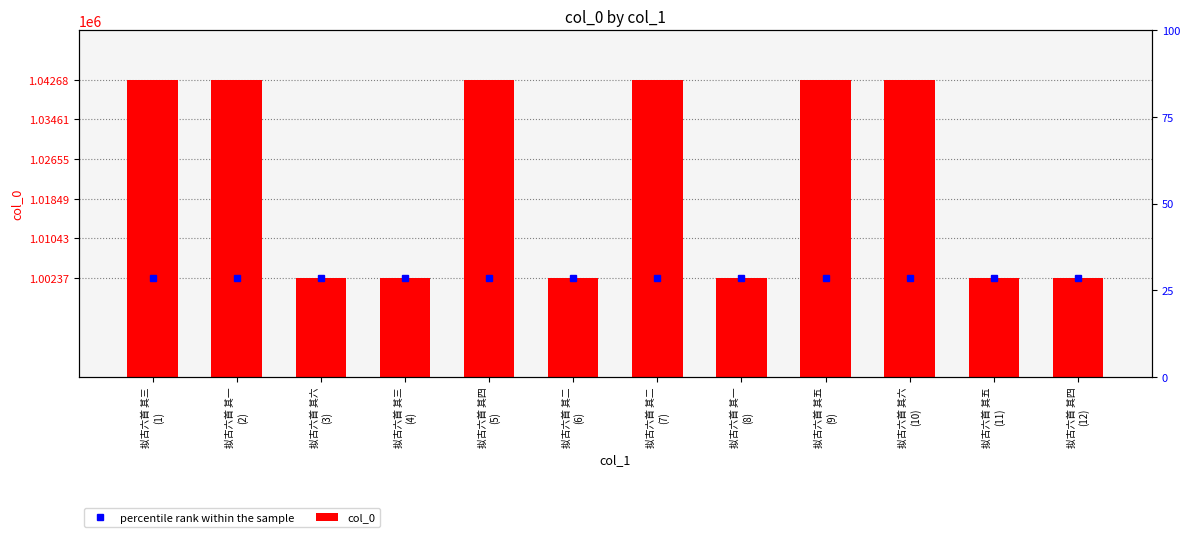

What value does the percentile rank within the sample series have at 拟古六首 其六
(10)?

1002371